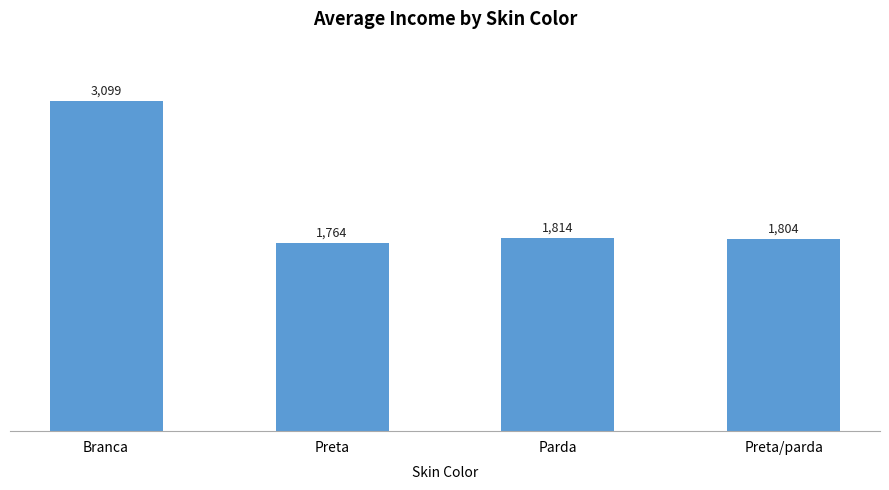

What is the label of the 3rd bar from the left?

Parda